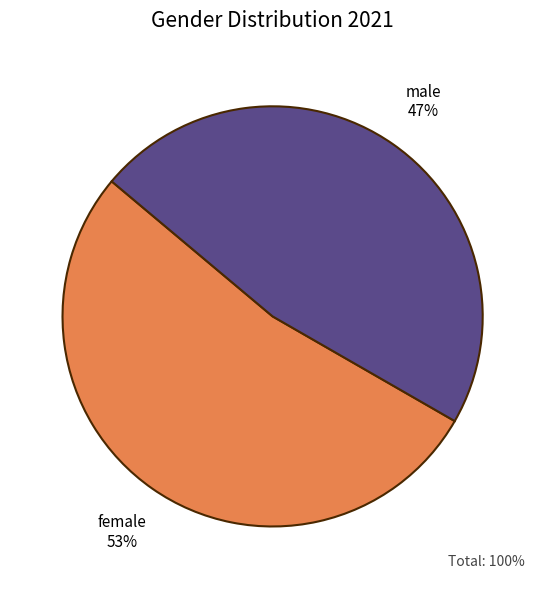

What is the ratio of the value at female to the value at male?

1.1